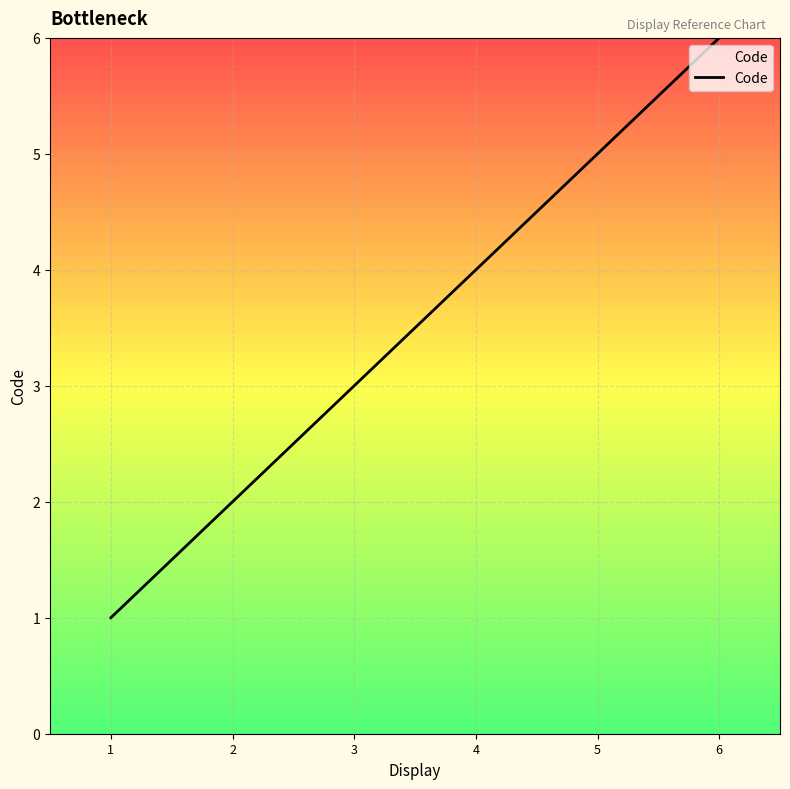

True or false: the data shows 1 at 3.

False